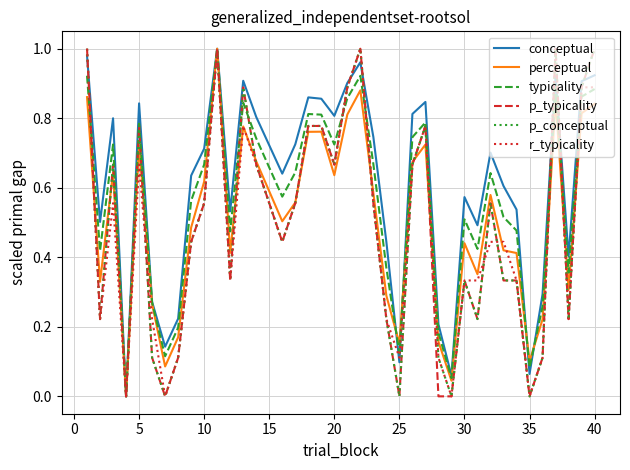

Which series has the largest total across all categories?

conceptual